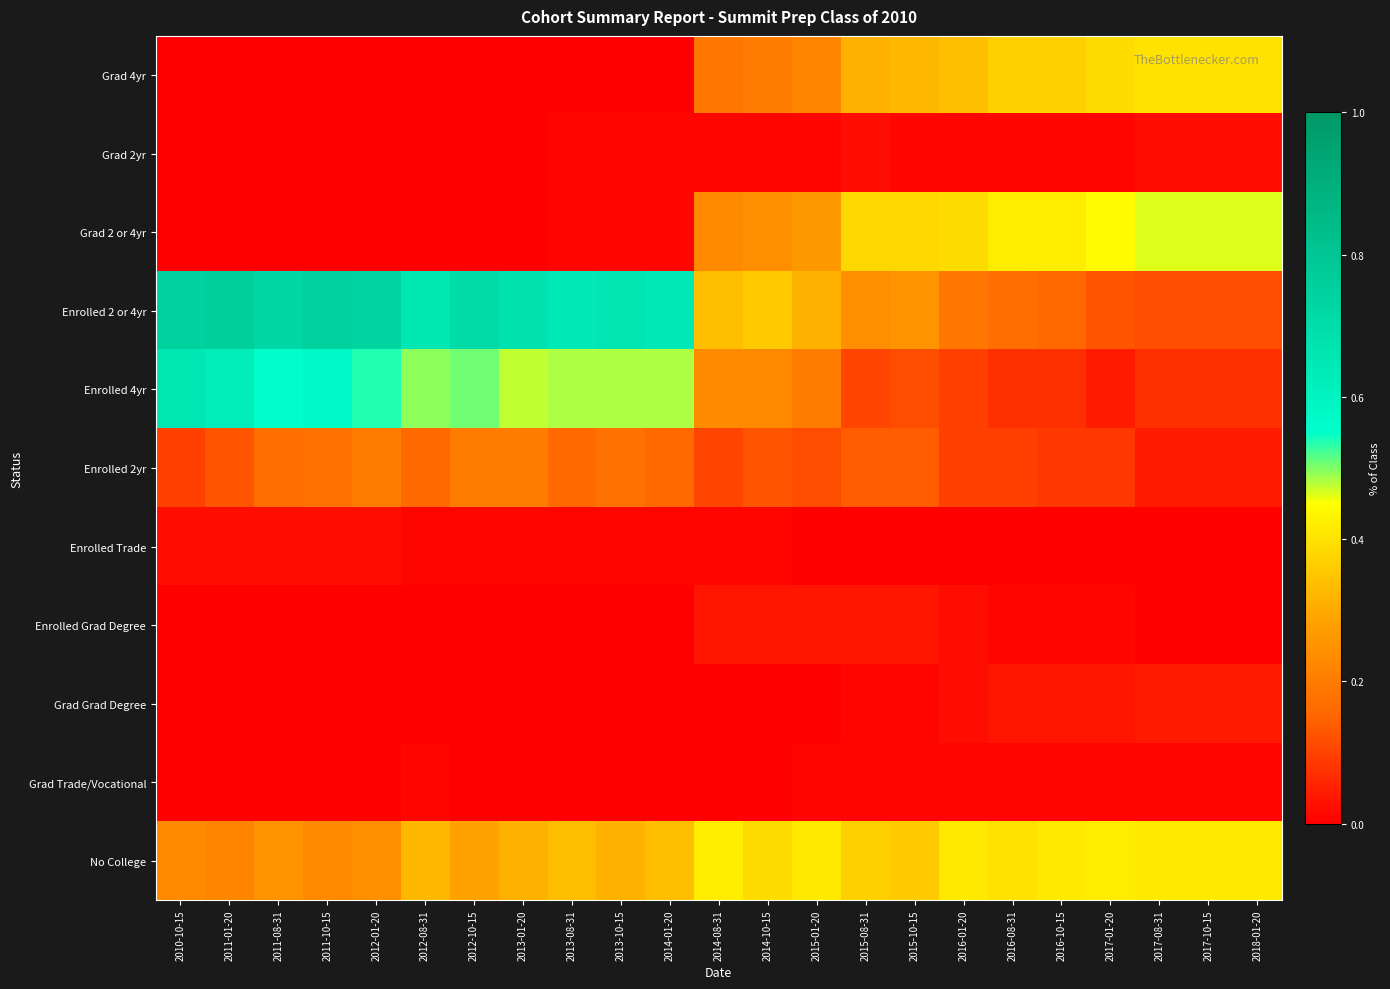

Which series has the largest total across all categories?

Enrolled 2 or 4yr